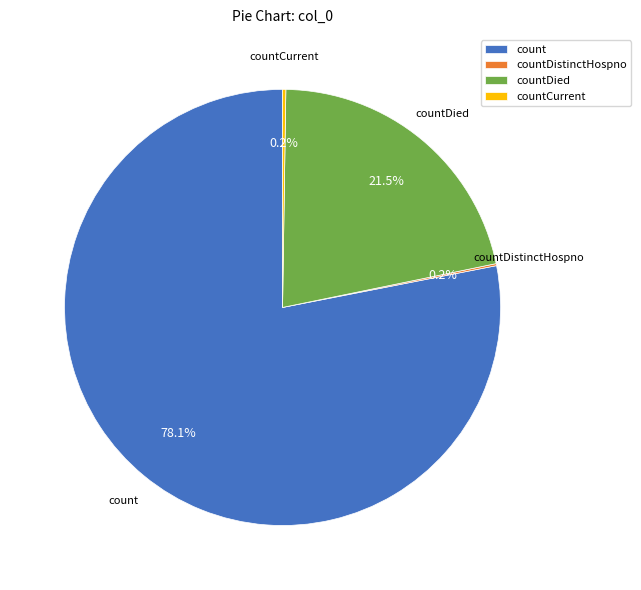

Combined, do count and countDied account for over 50%?

Yes